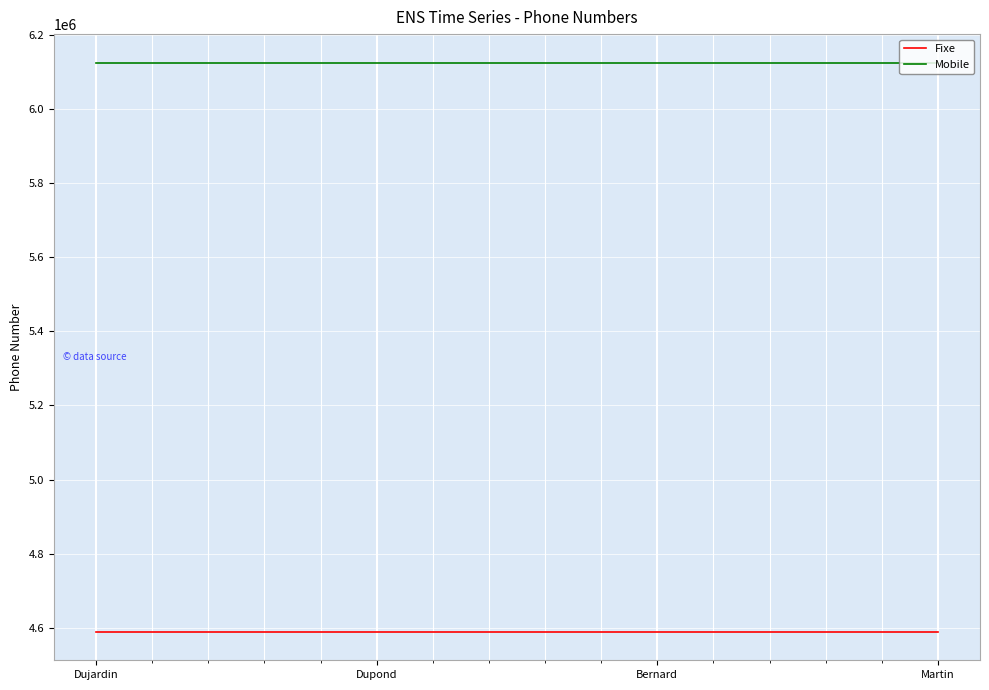

List the series in order of their overall mean, highest first.

Mobile, Fixe